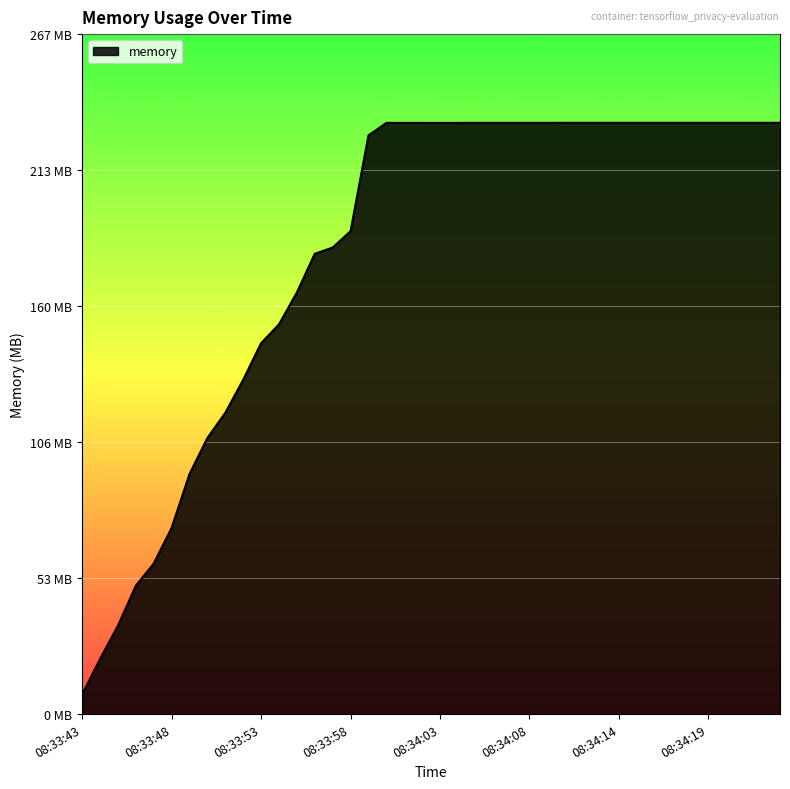

What is the average value?

182.4